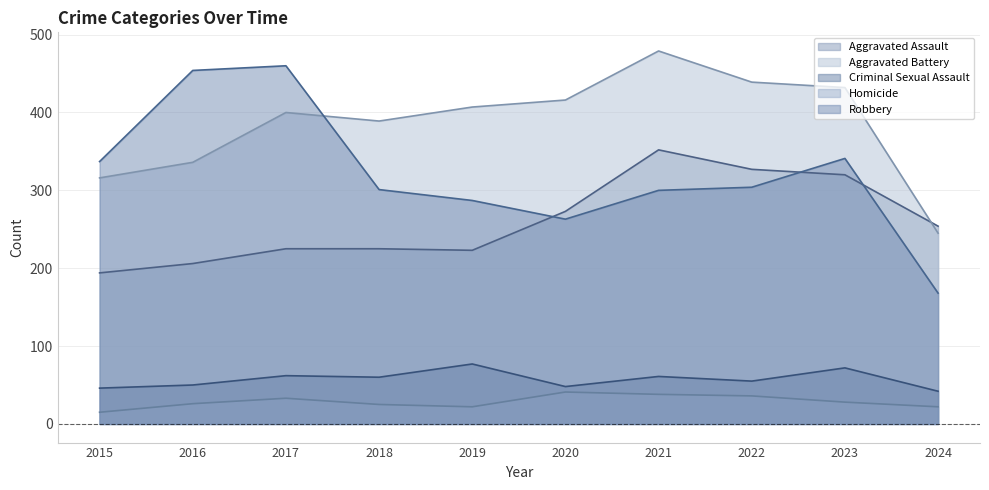

Is the value of Homicide at 2020 greater than the value of Criminal Sexual Assault at 2015?

No